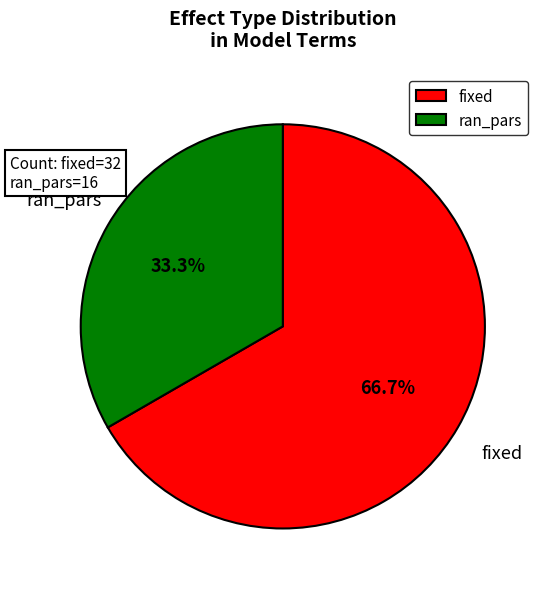

Between fixed and ran_pars, which is larger?

fixed